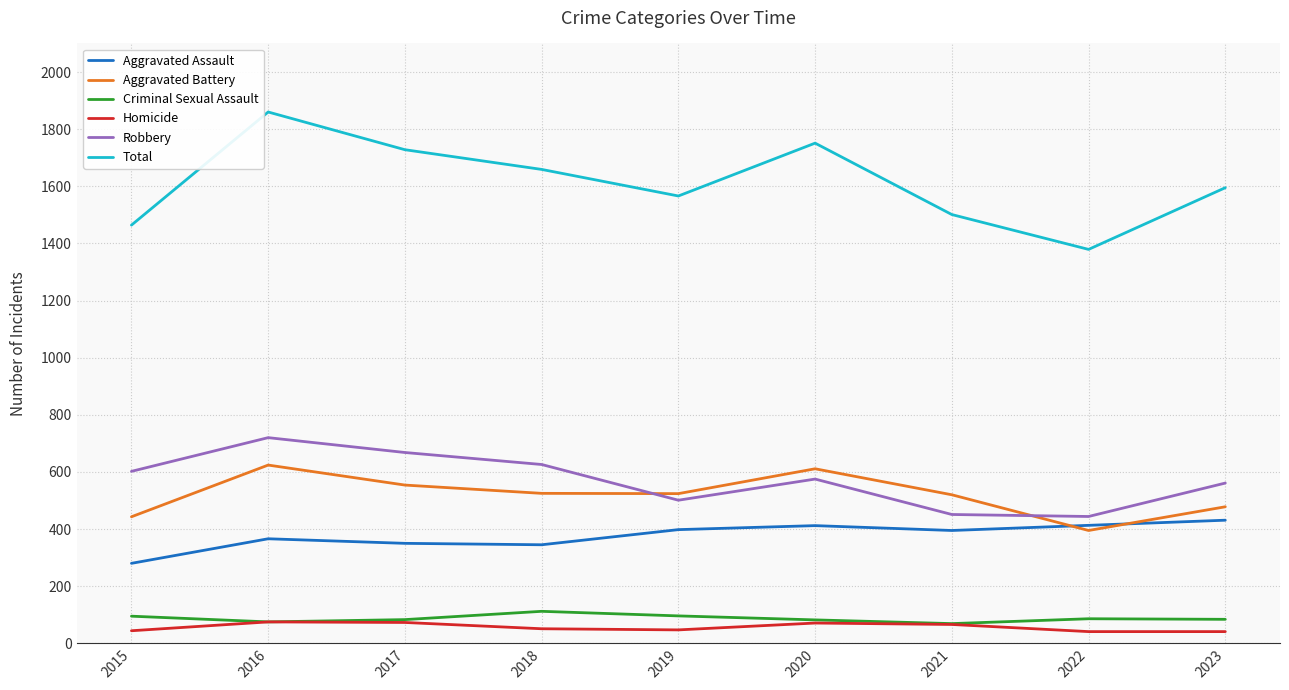

What is the sum of the Aggravated Battery values at 2022 and 2017?

949